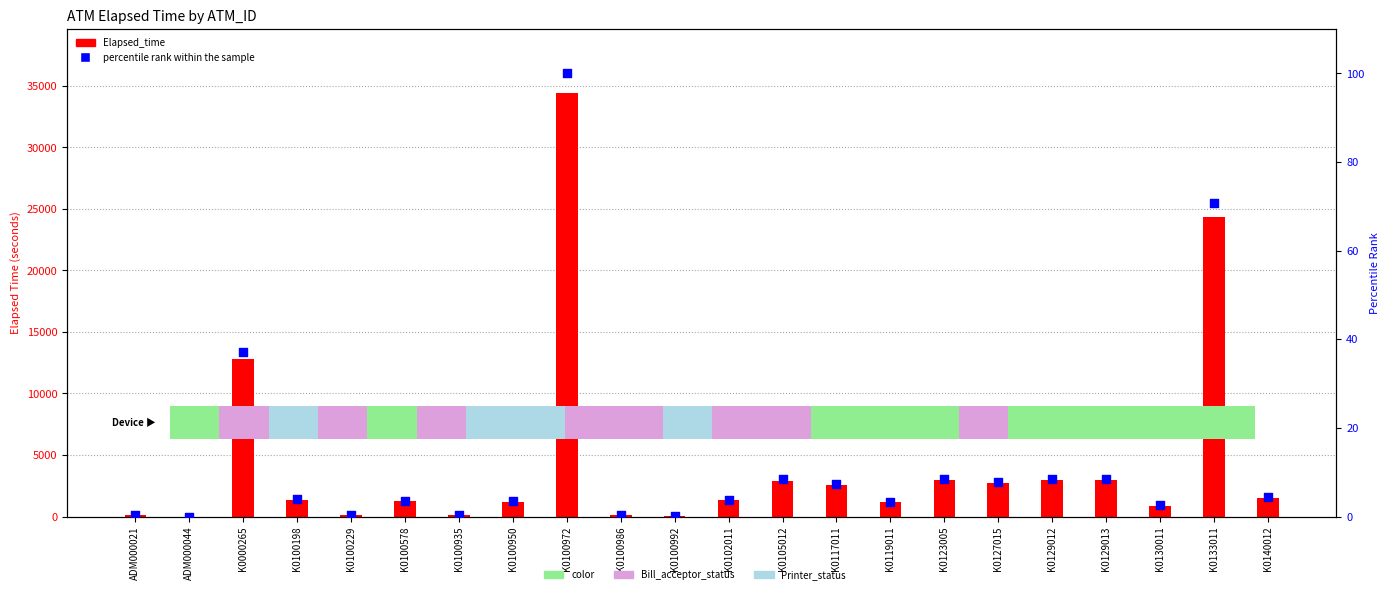

Which series has the largest total across all categories?

Elapsed_time